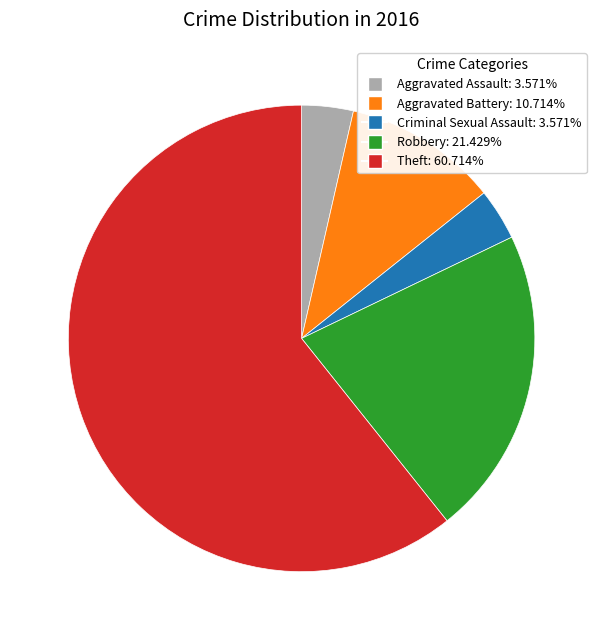

Approximately how many times larger is the value at Criminal Sexual Assault compared to Aggravated Battery?

0.3